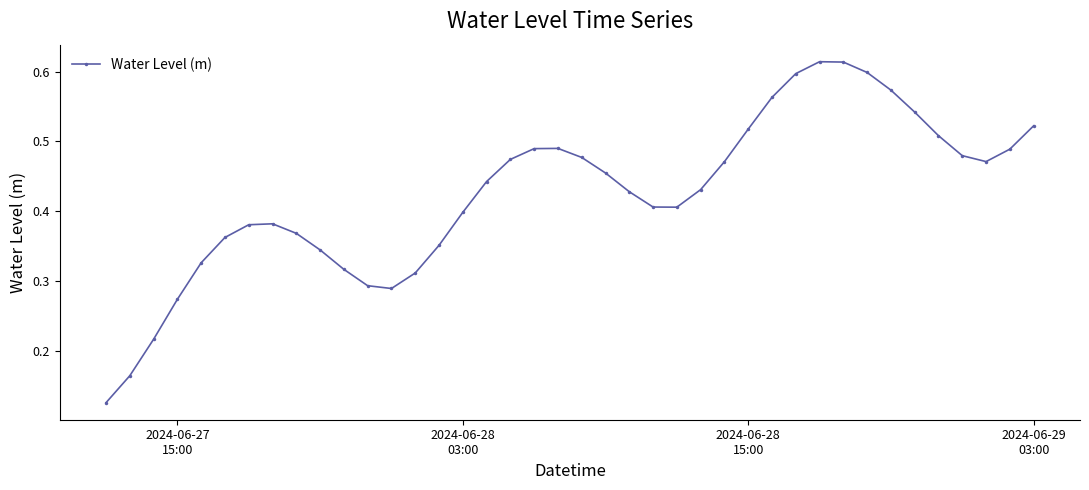

What is the sum of all values?

17.0